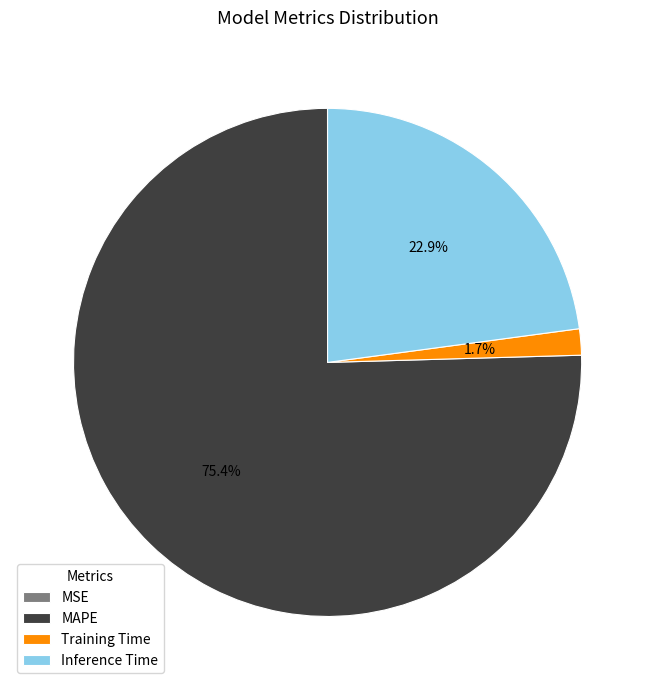

What percentage is the Inference Time slice, to the nearest percent?

23%